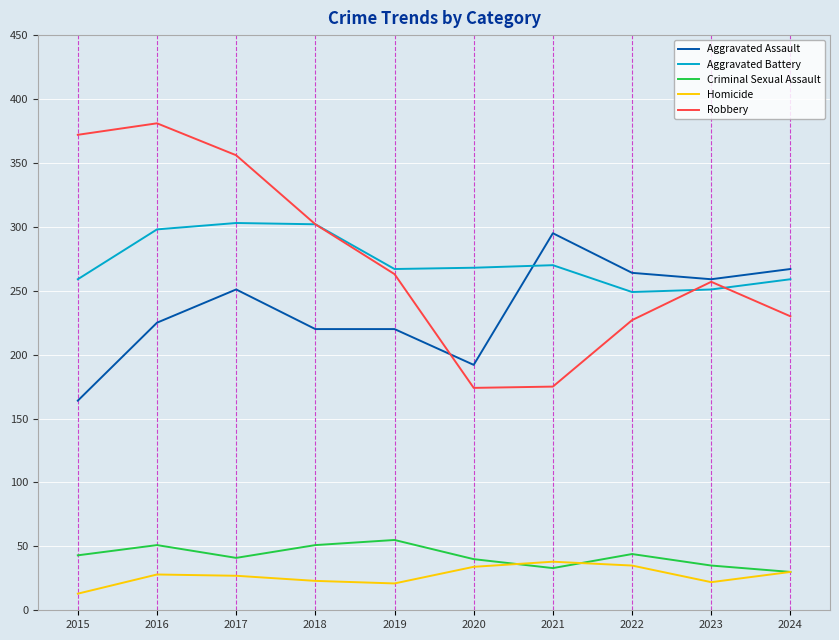

What is the sum of all Aggravated Assault values?

2357